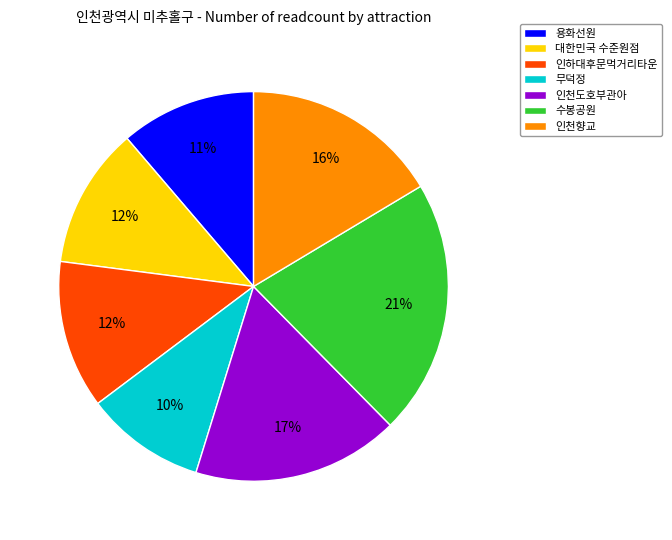

Is there a majority slice in this chart?

No